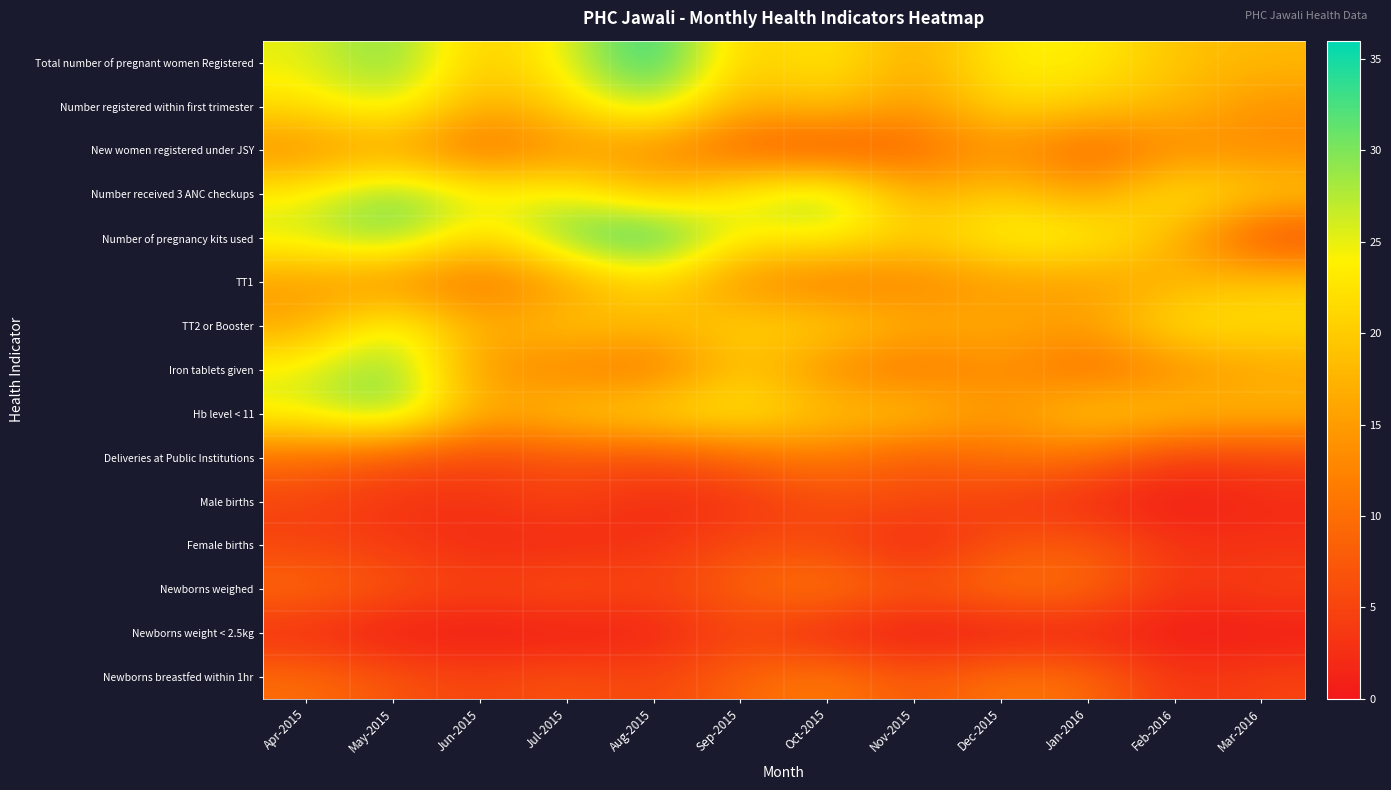

At which category is the sum across all series the highest?

May-2015